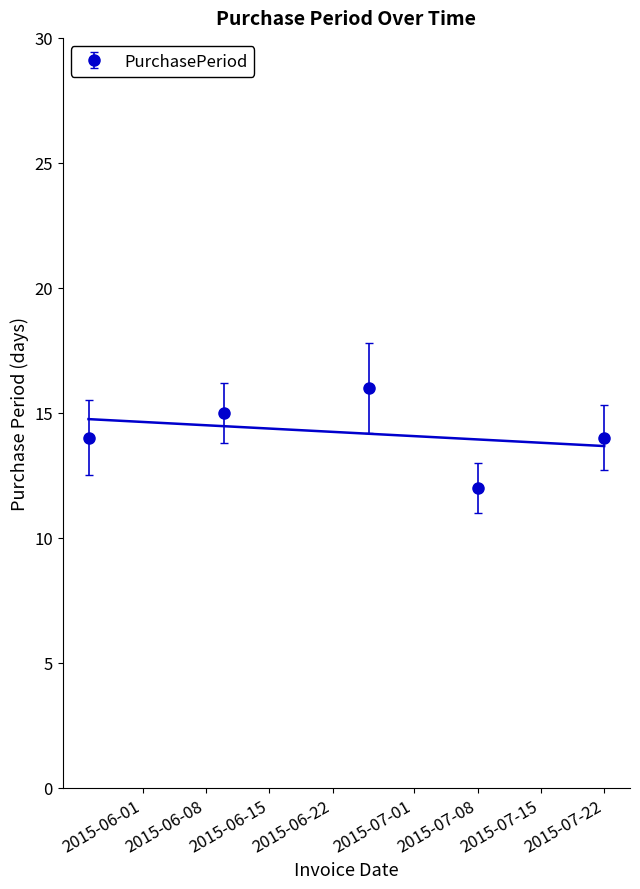

Count the values in the range 14 to 15.

3